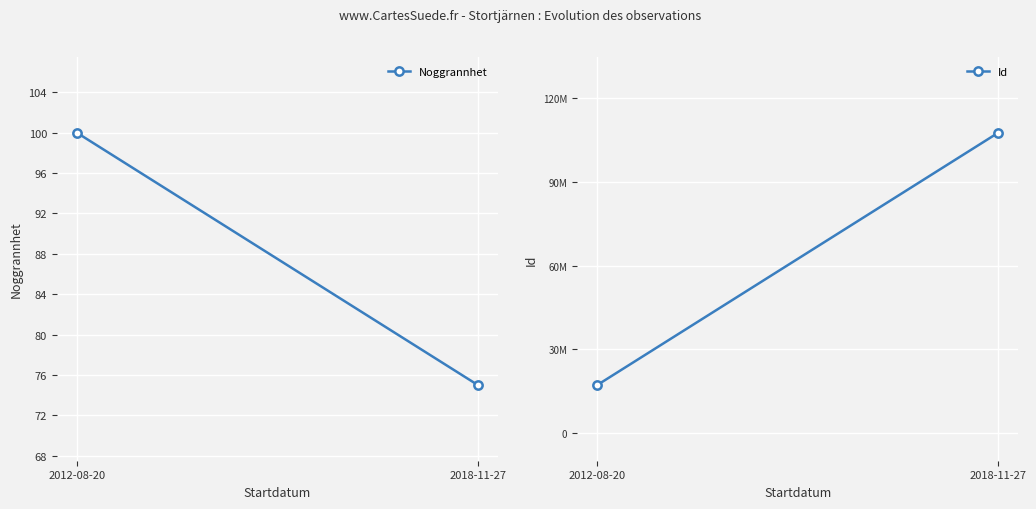

Is the value of Noggrannhet at 2012-08-20 greater than the value of Id at 2018-11-27?

No